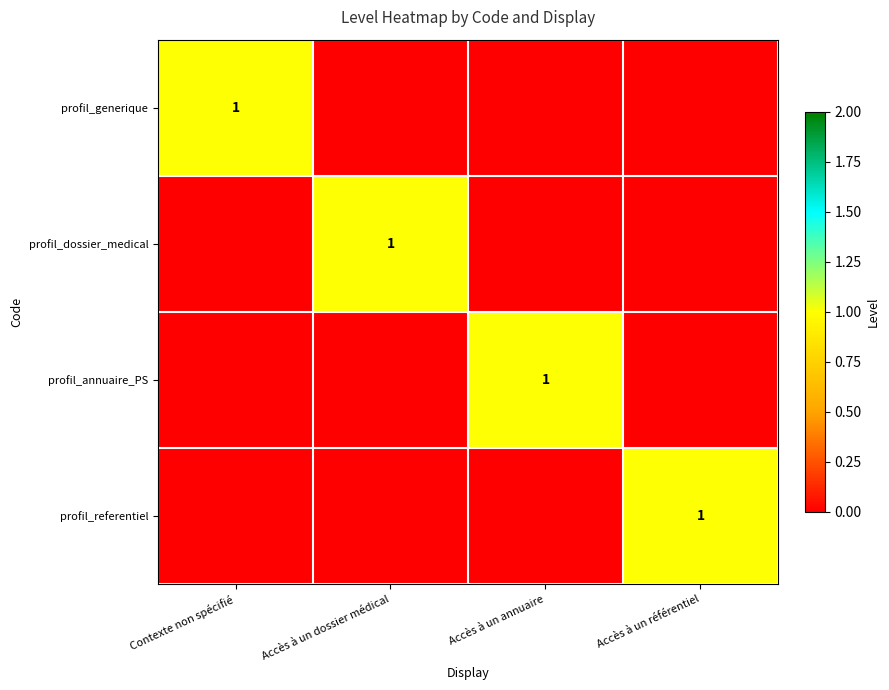

Is it true that profil_referentiel equals 1 at Accès à un référentiel?

True